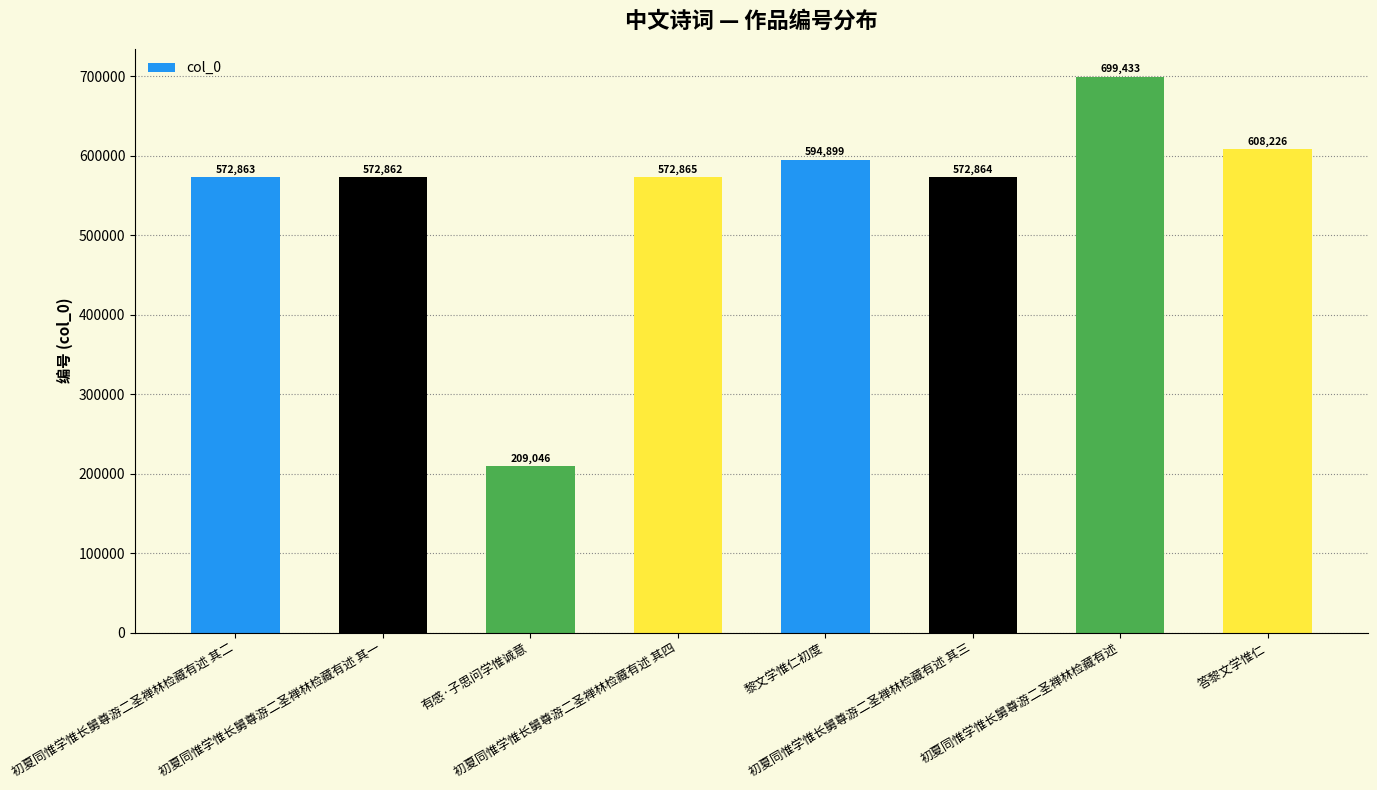

How many bars are there in total?

8